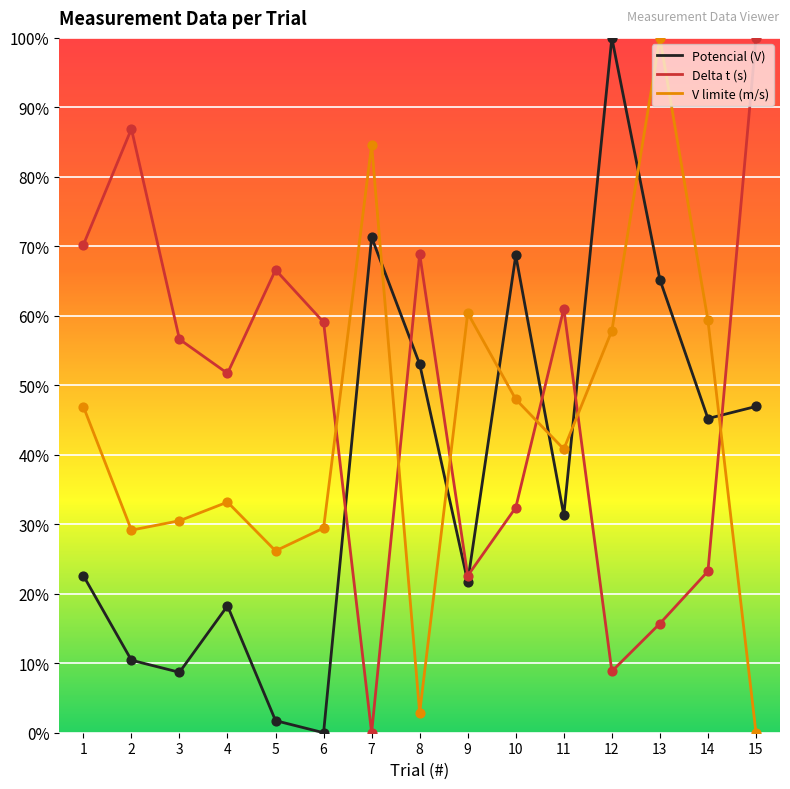

At which category is the sum across all series the highest?

13